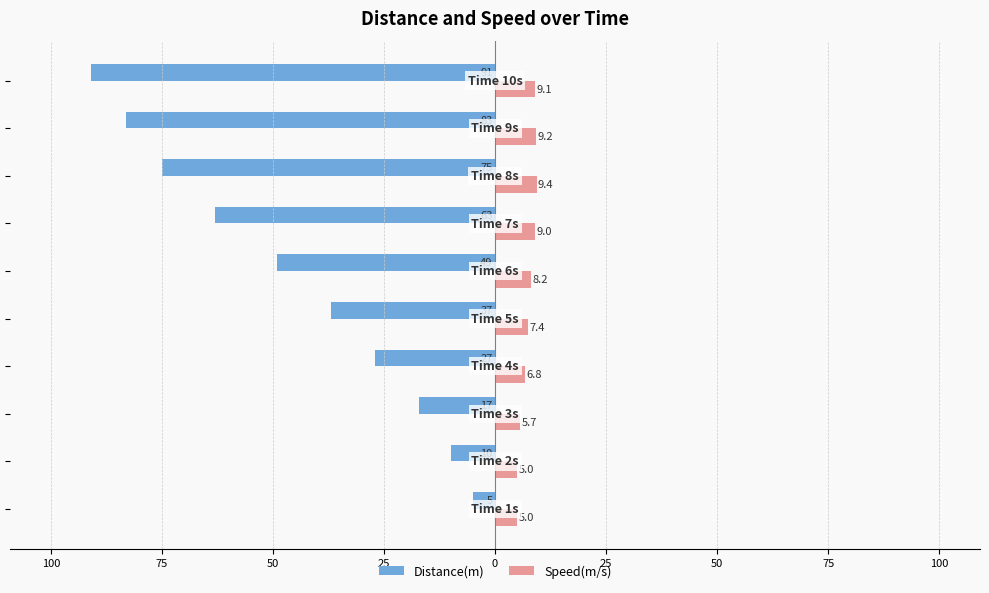

Which series has the widest spread of values?

Distance(m)